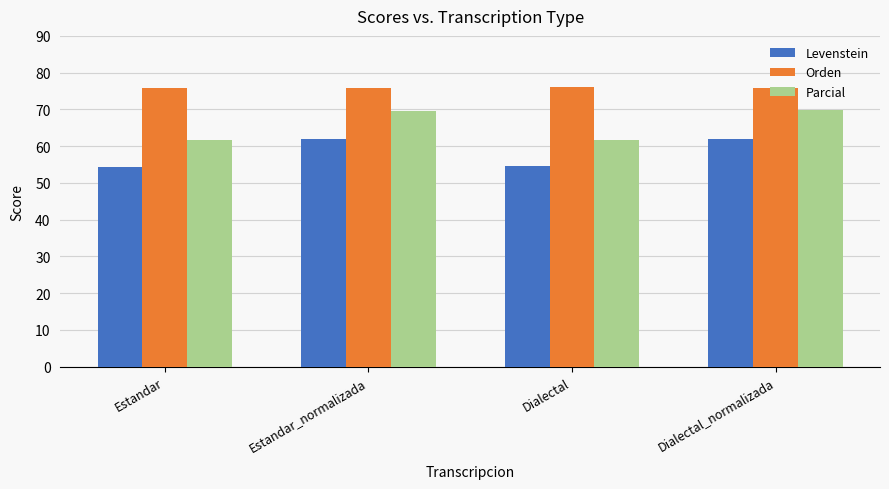

Is it true that Parcial equals 37.2 at Estandar_normalizada?

False